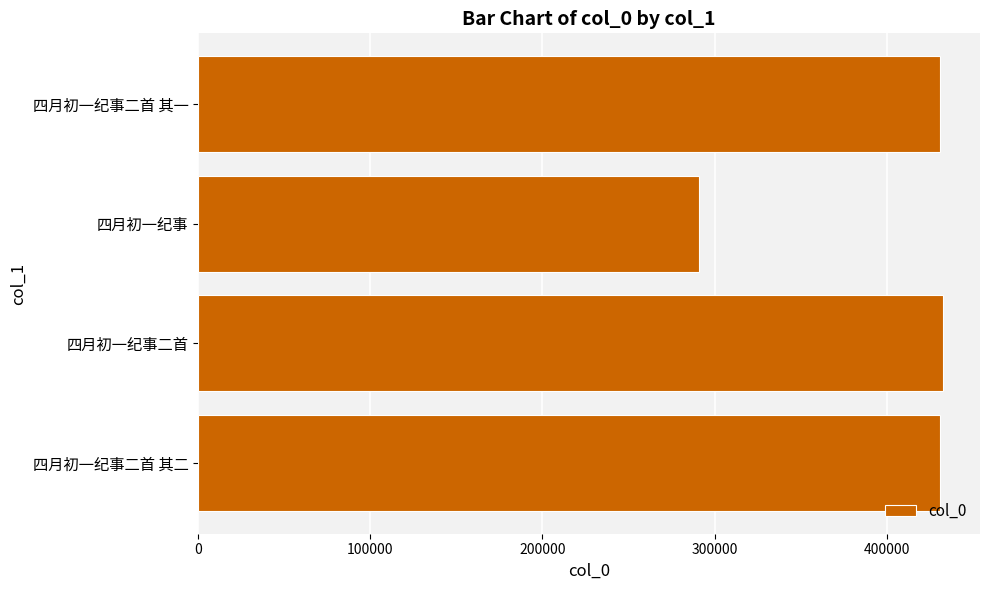

How many data points are less than 430803?

2